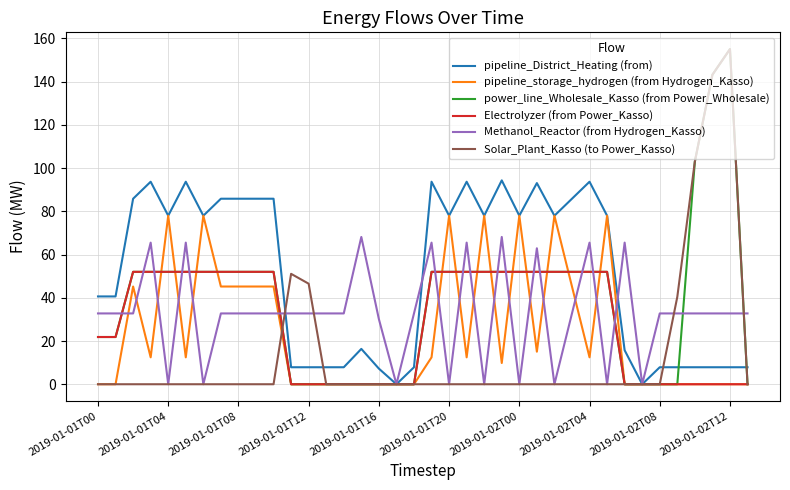

What is the sum of all Methanol_Reactor (from Hydrogen_Kasso) values?

1244.8